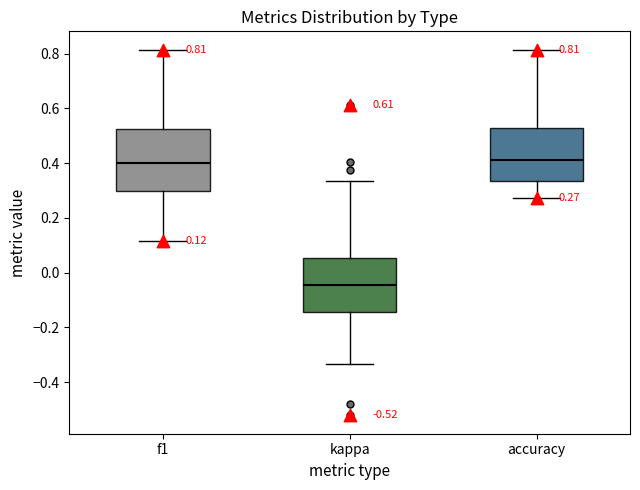

Which box is the tallest, from its lower edge to its upper edge?

f1